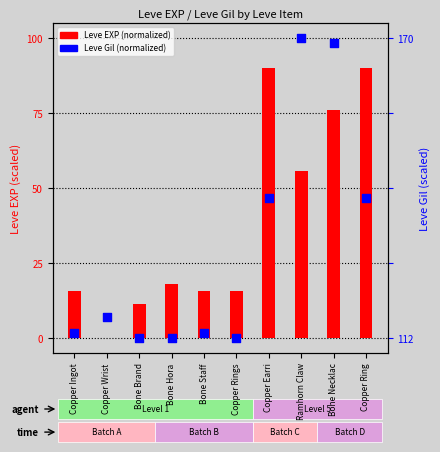

What is the total value across all series at Copper Ring?

136.6